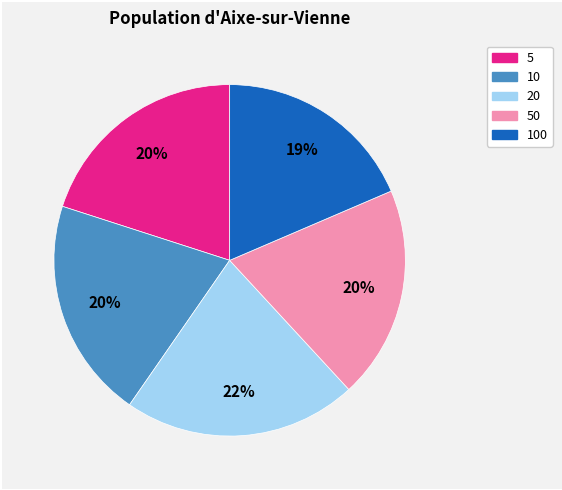

Do 5 and 100 together represent more than half of the pie?

No